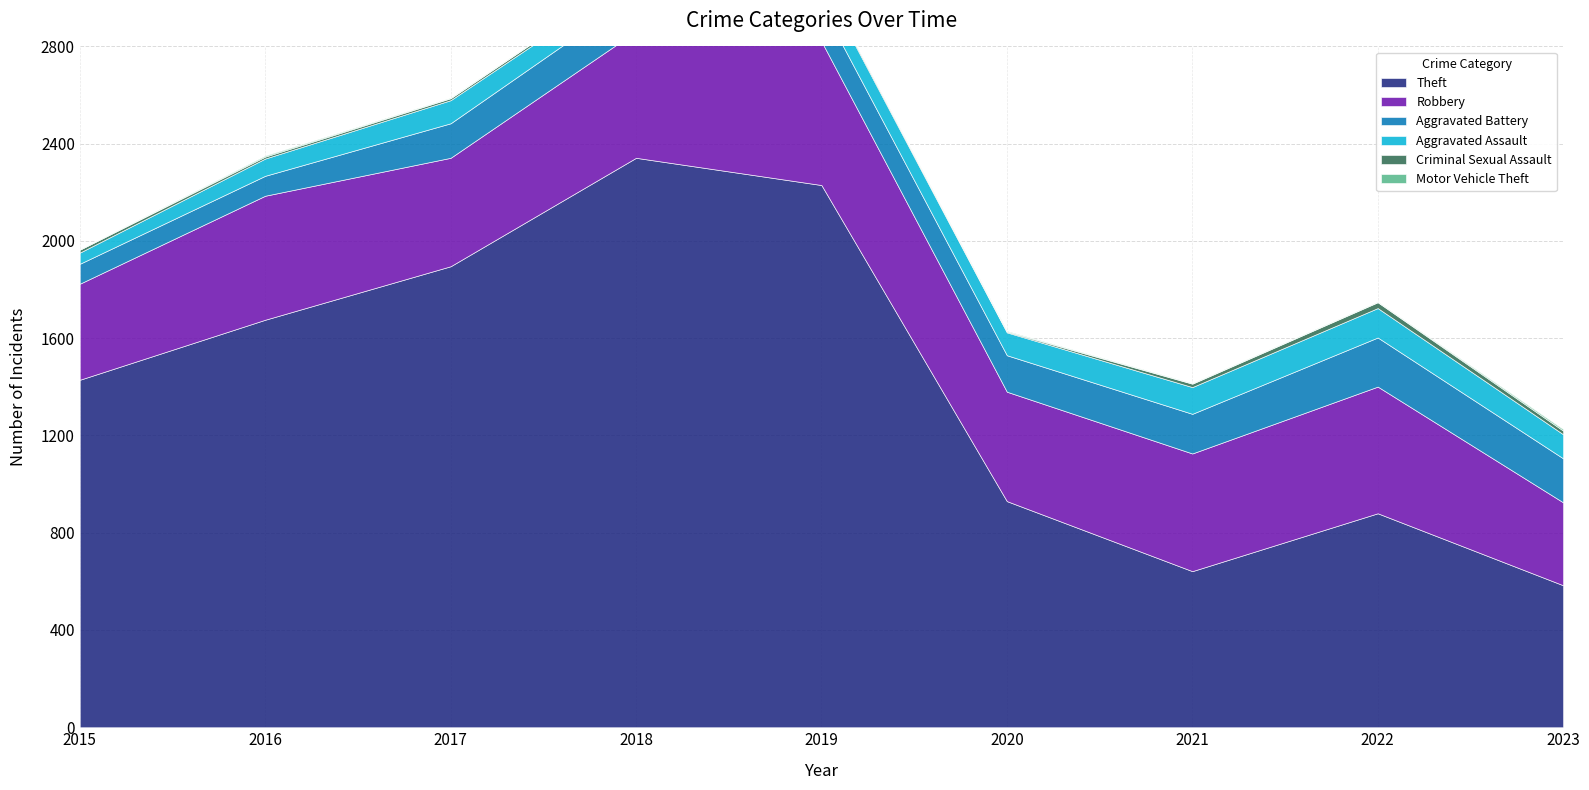

At which label does Motor Vehicle Theft reach its peak?

2023